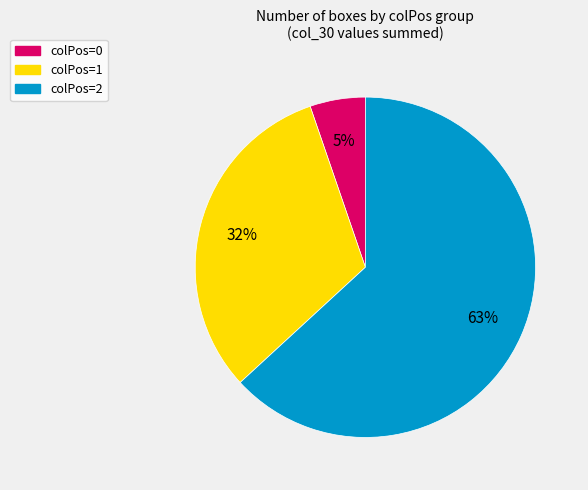

How many segments does this pie chart have?

3